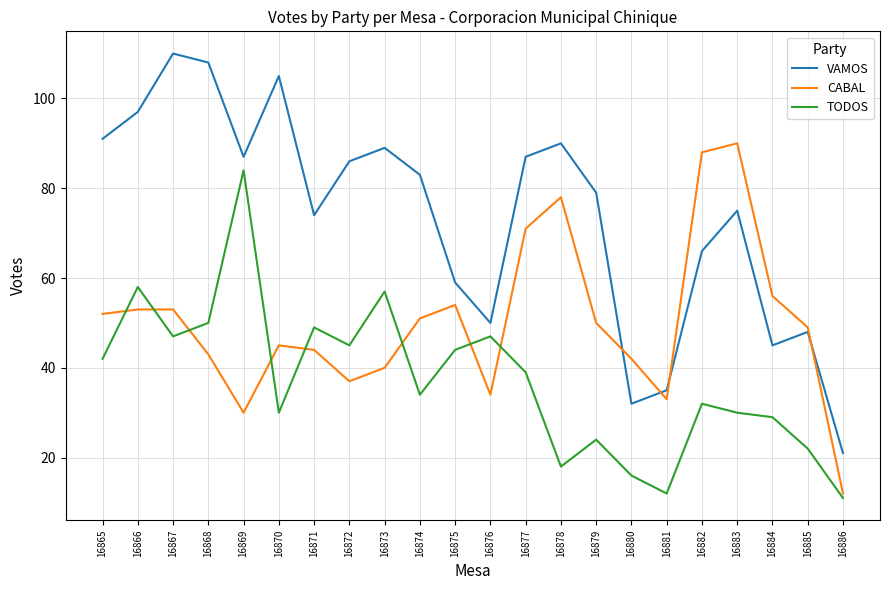

Which category has the lowest value in the VAMOS series?

16886